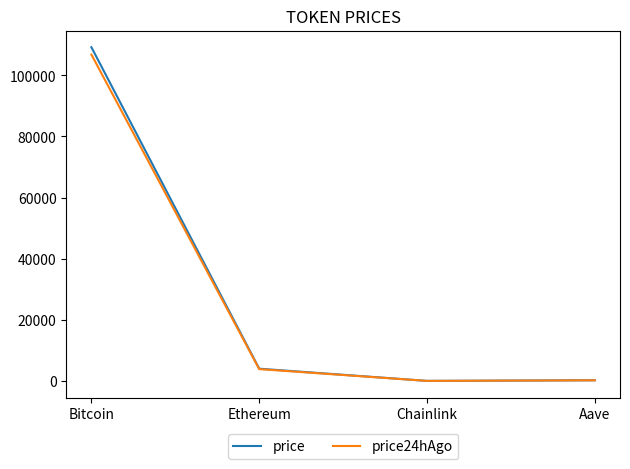

At which label does price24hAgo first exceed 3872?

Bitcoin